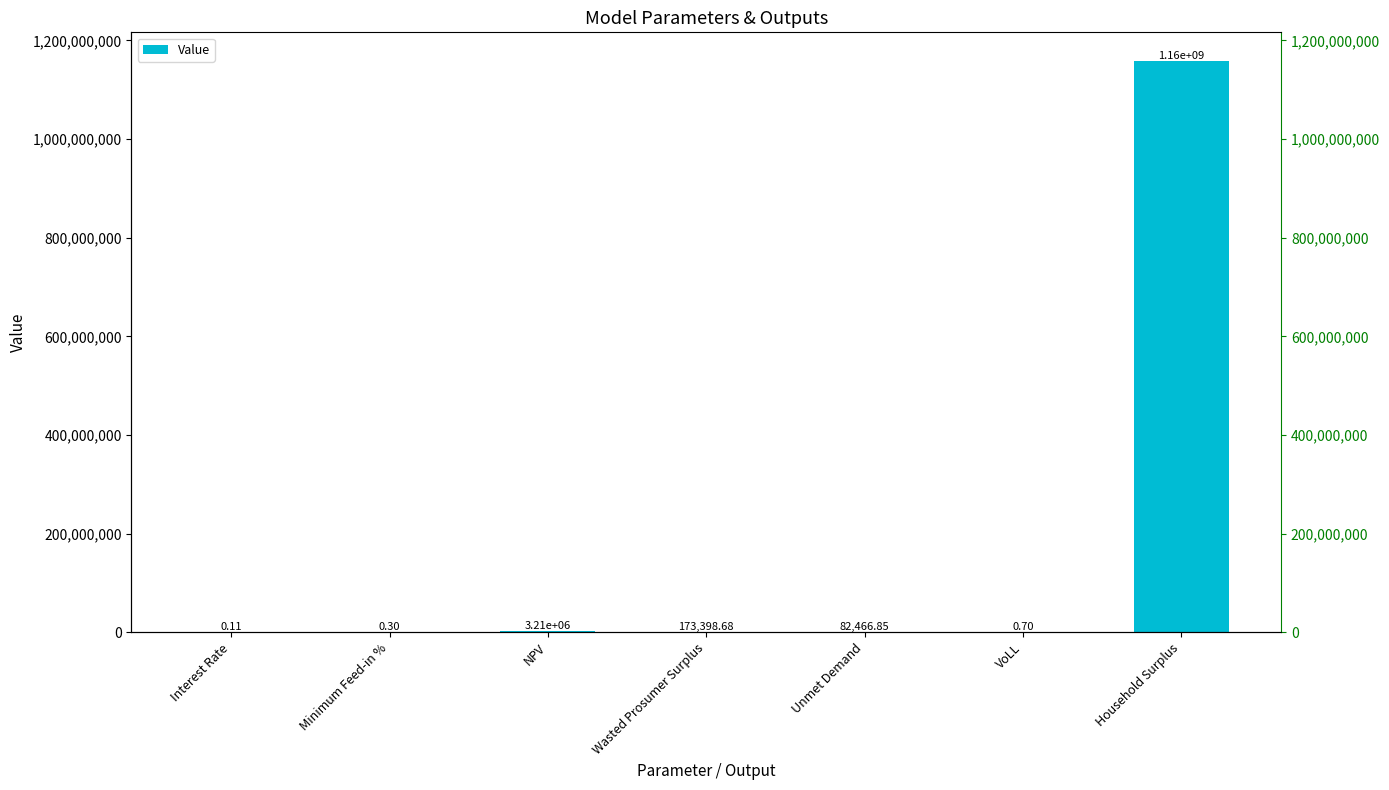

What is the sum of all values?

1161865497.3